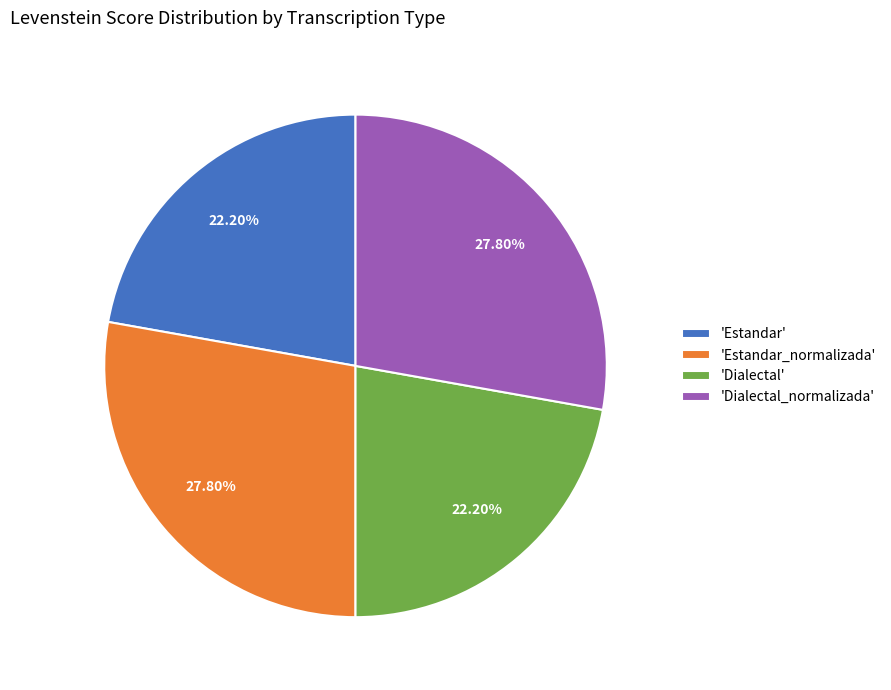

Is there a majority slice in this chart?

No